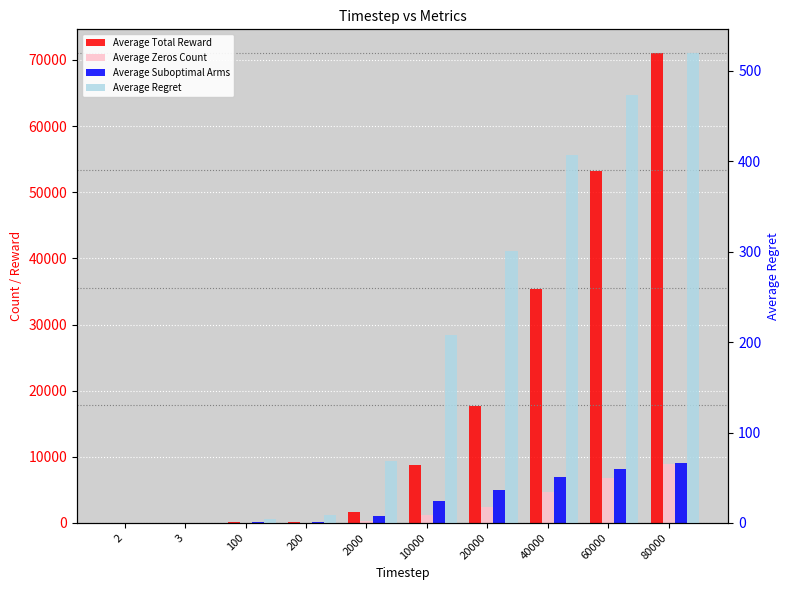

Which has a higher value, 200 or 40000?

40000